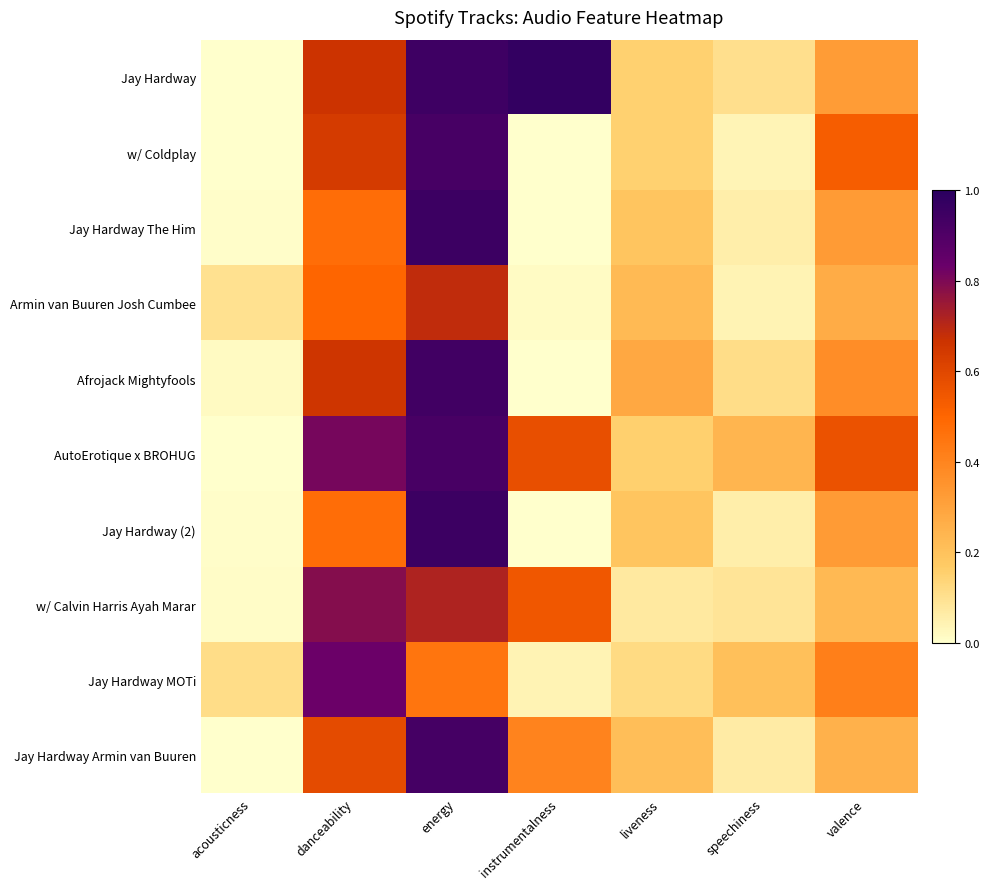

What is the total value across all series at instrumentalness?

2.6